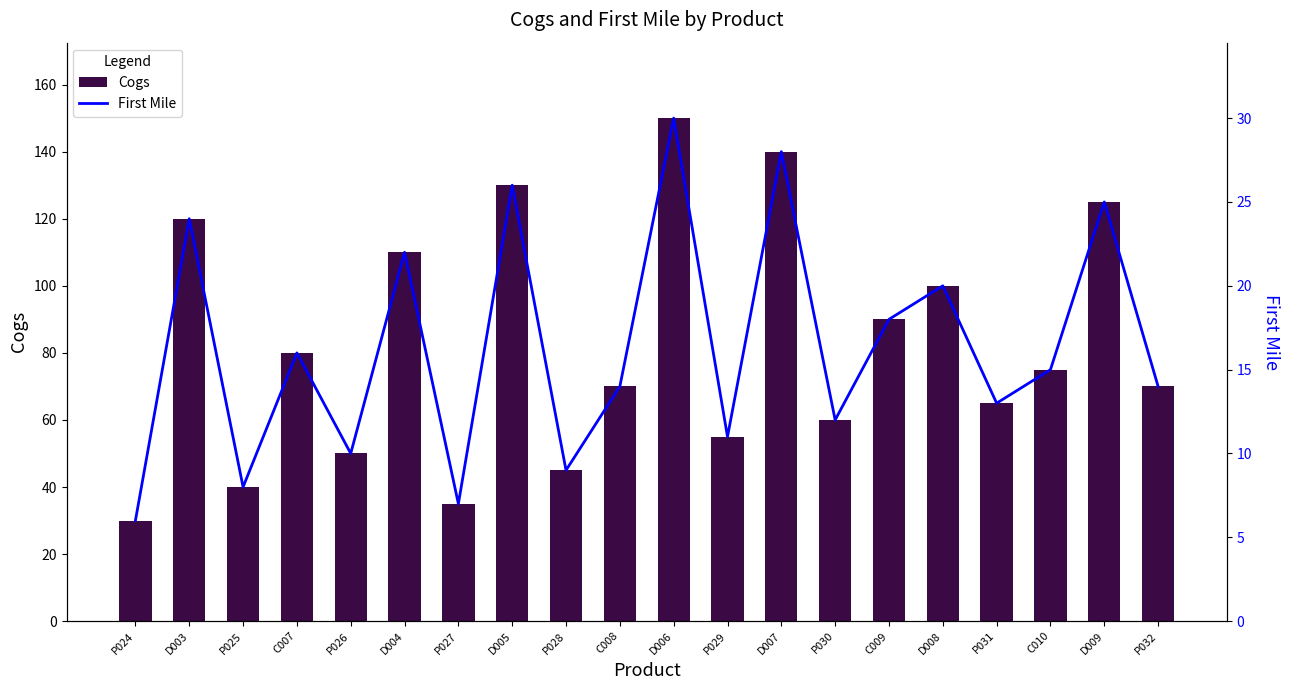

How many data points in First Mile are less than 15?

10